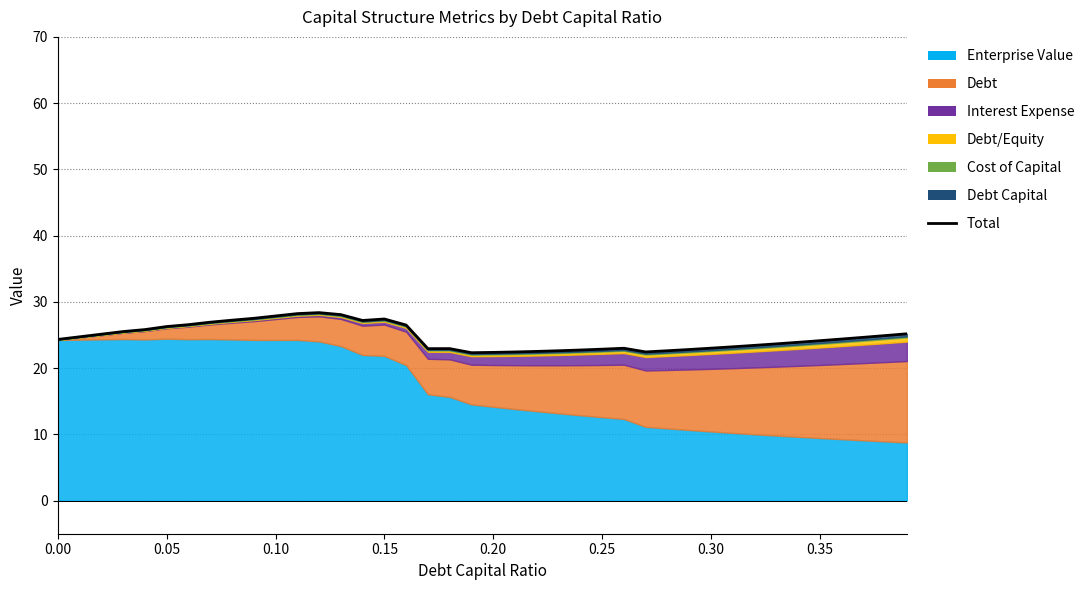

Reading left to right, what are all the values shown in this chart?

24.3	24.7	25.1	25.5	25.8	26.3	26.6	26.9	27.2	27.5	27.9	28.2	28.4	28.1	27.2	27.4	26.5	22.9	22.9	22.3	22.4	22.4	22.5	22.6	22.7	22.9	23.0	22.4	22.6	22.8	23.0	23.2	23.4	23.7	23.9	24.1	24.4	24.6	24.9	25.2